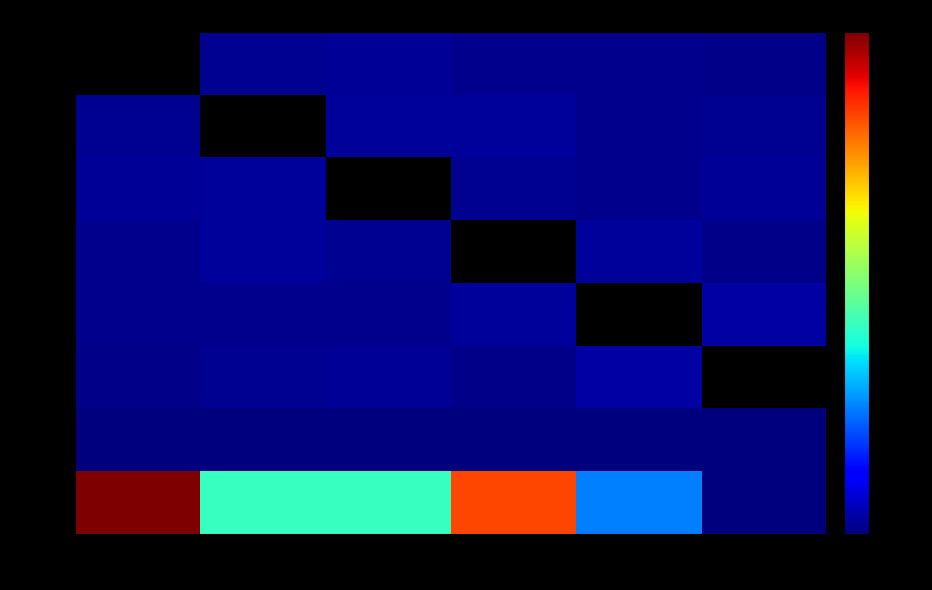

Count the number of categories in the chart.

6